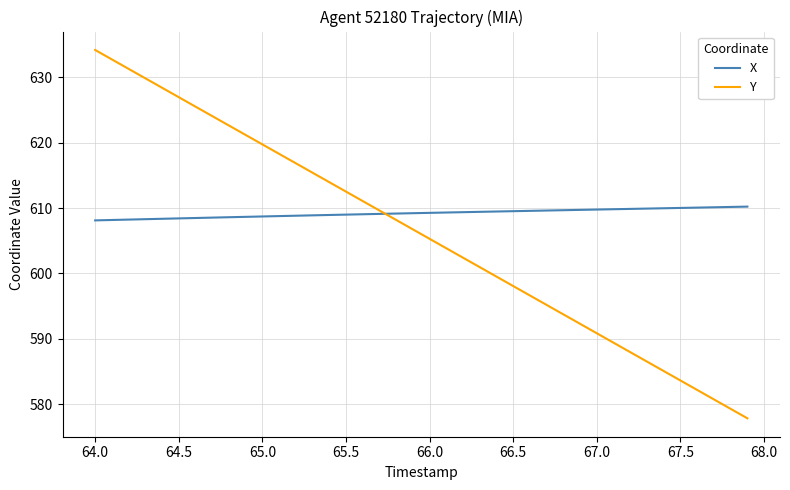

Which series has the widest spread of values?

Y